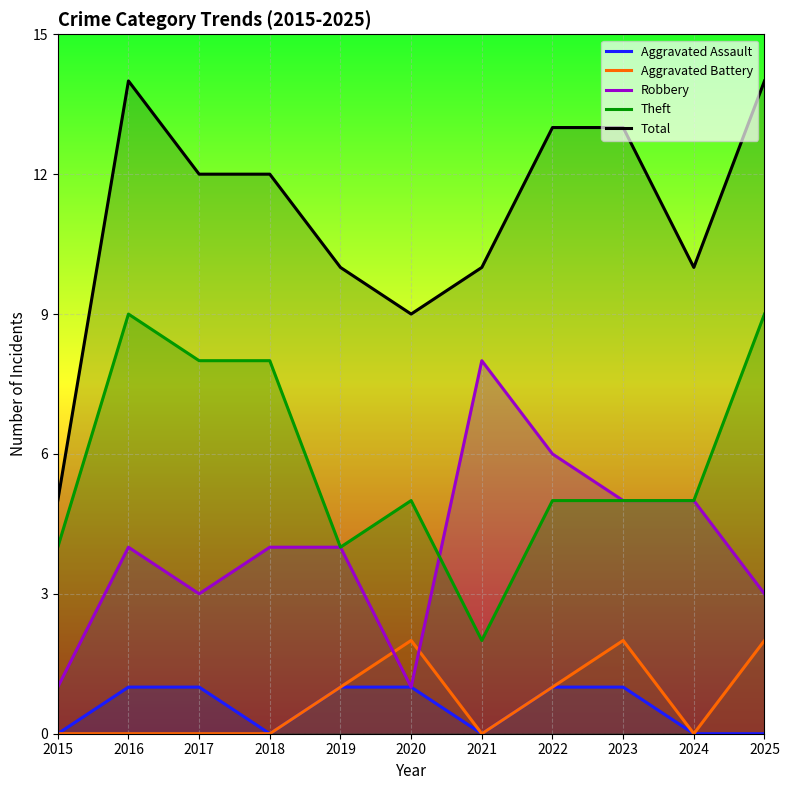

The value of Robbery at 2021 is 8. True or false?

True